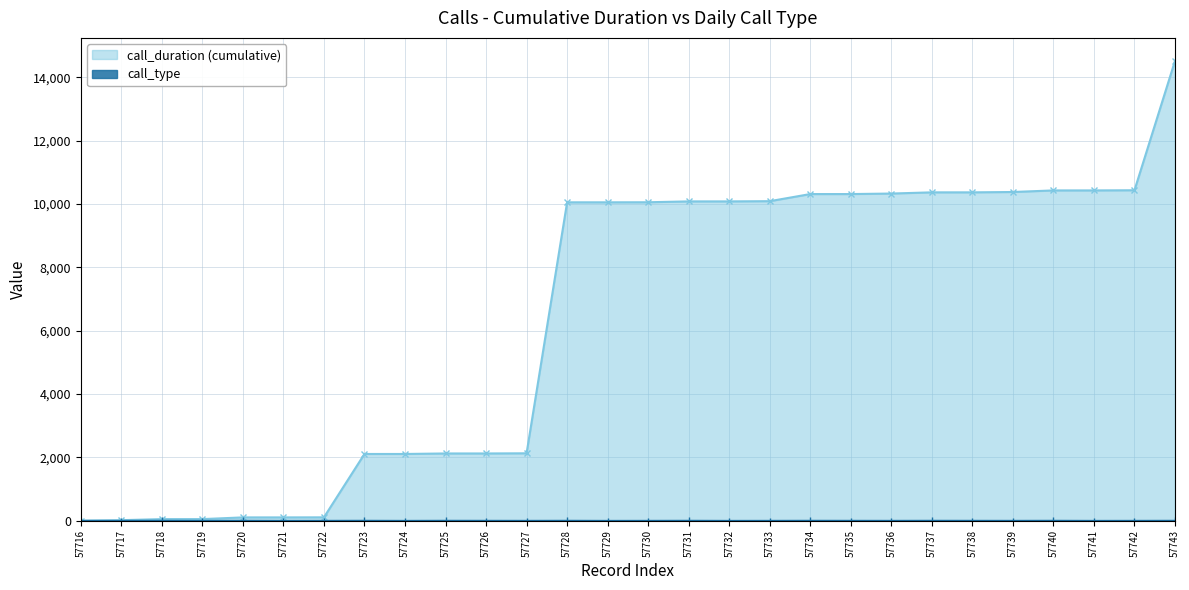

Which series has the widest spread of values?

call_duration (cumulative)